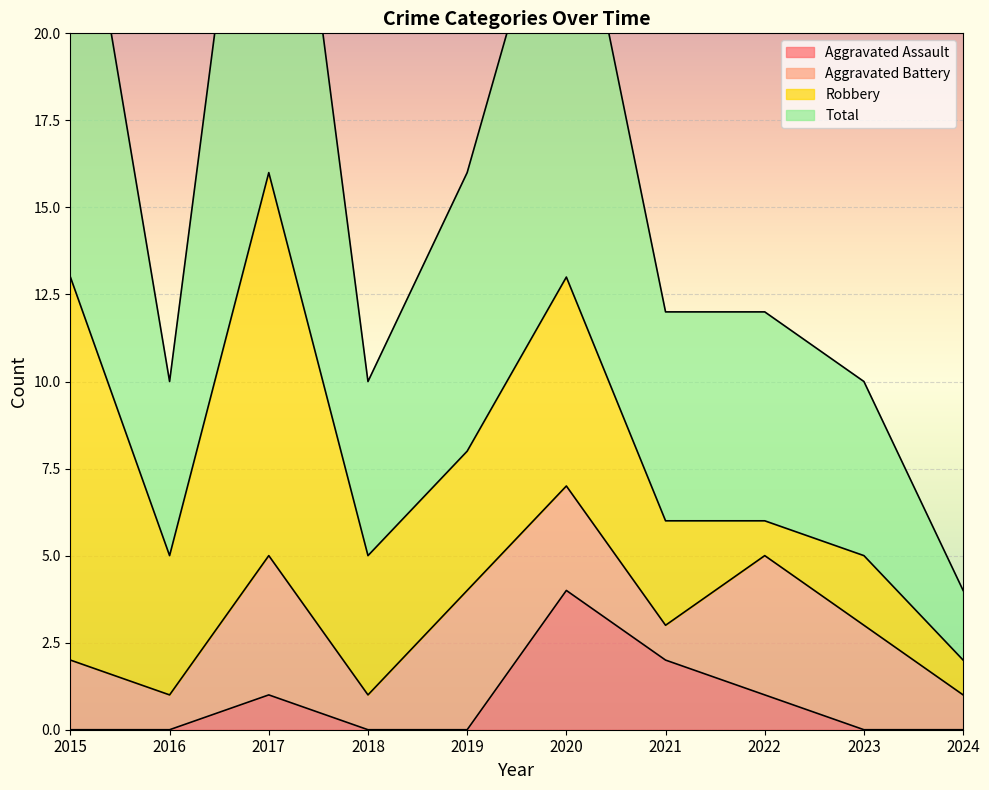

What is the spread (max minus min) of values at 2019?

16